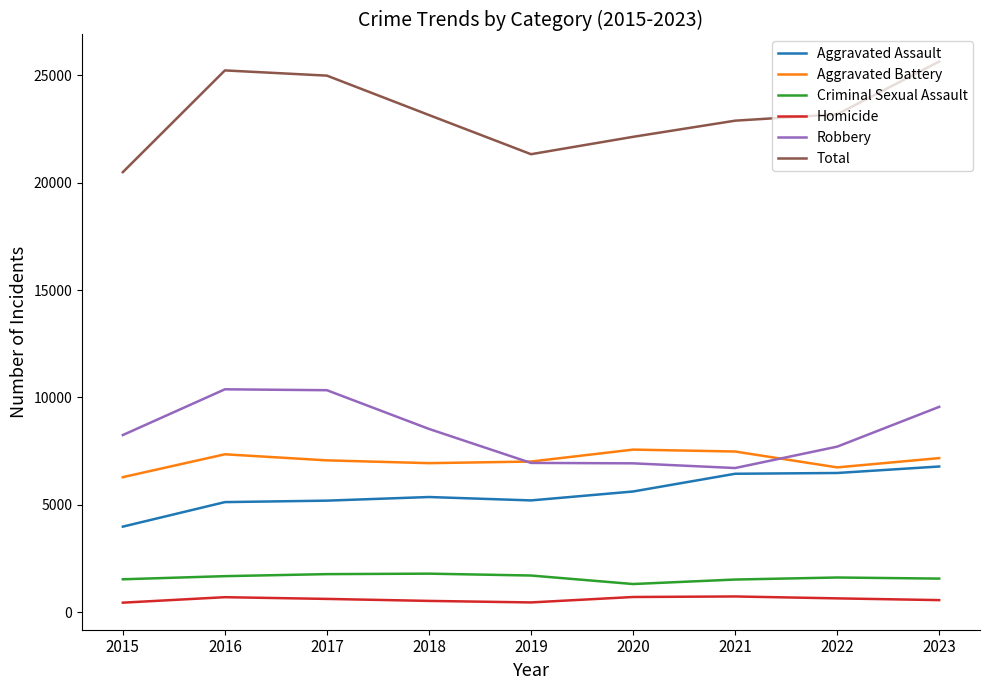

True or false: Total and Aggravated Battery cross at least once.

False